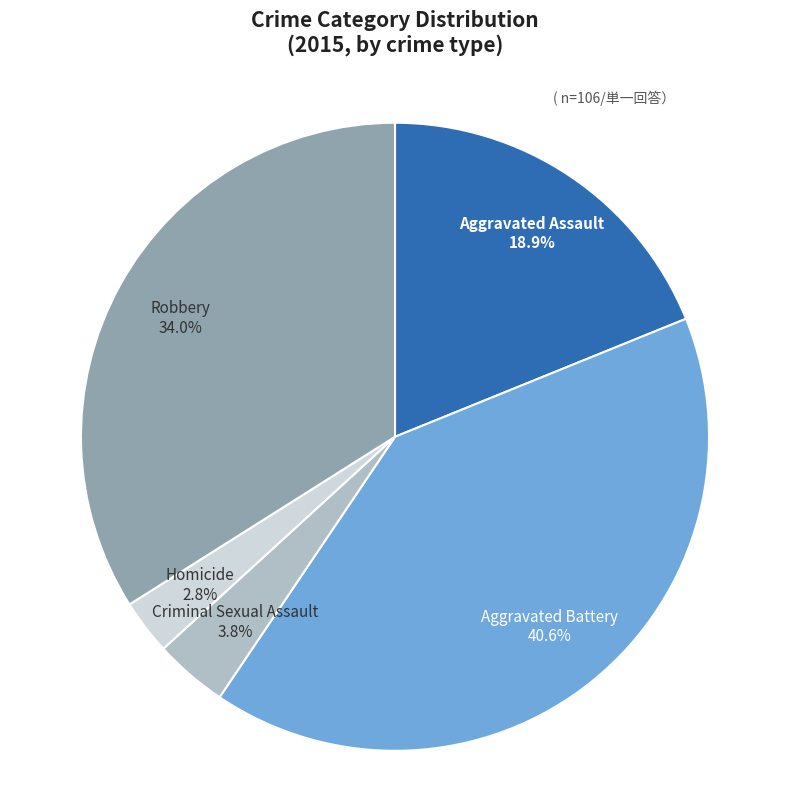

To the nearest percent, what is the combined percentage of Homicide and Robbery?

37%